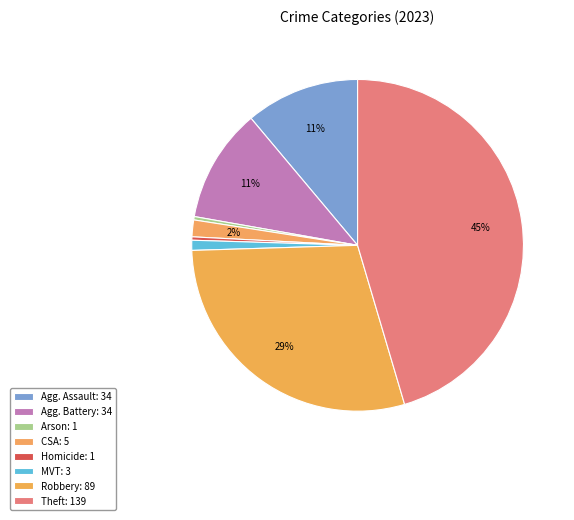

How many slices are in this pie chart?

8